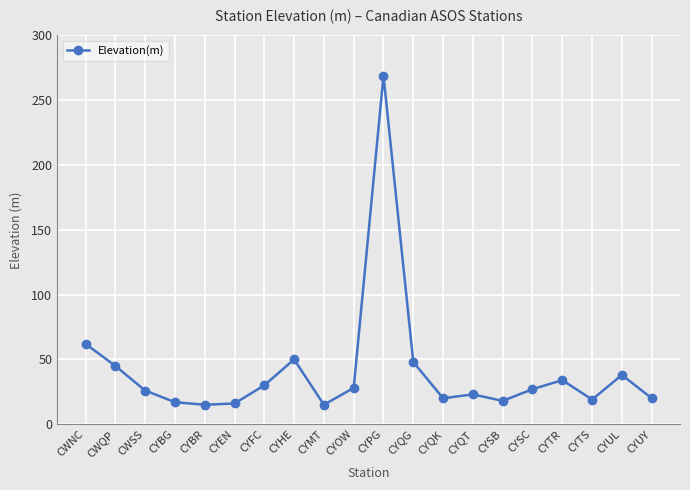

What position from the left is CYSB?

15